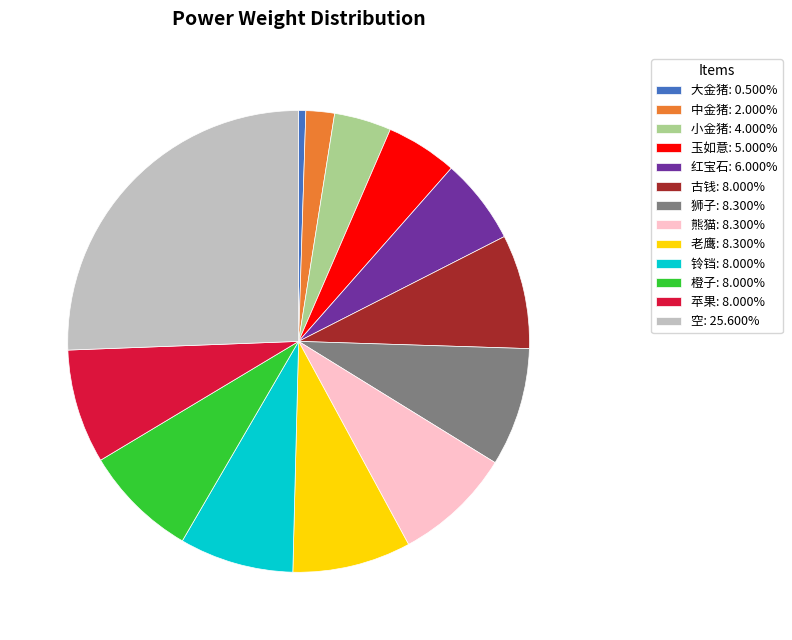

The 老鹰 slice represents 18% of the pie. True or false?

False